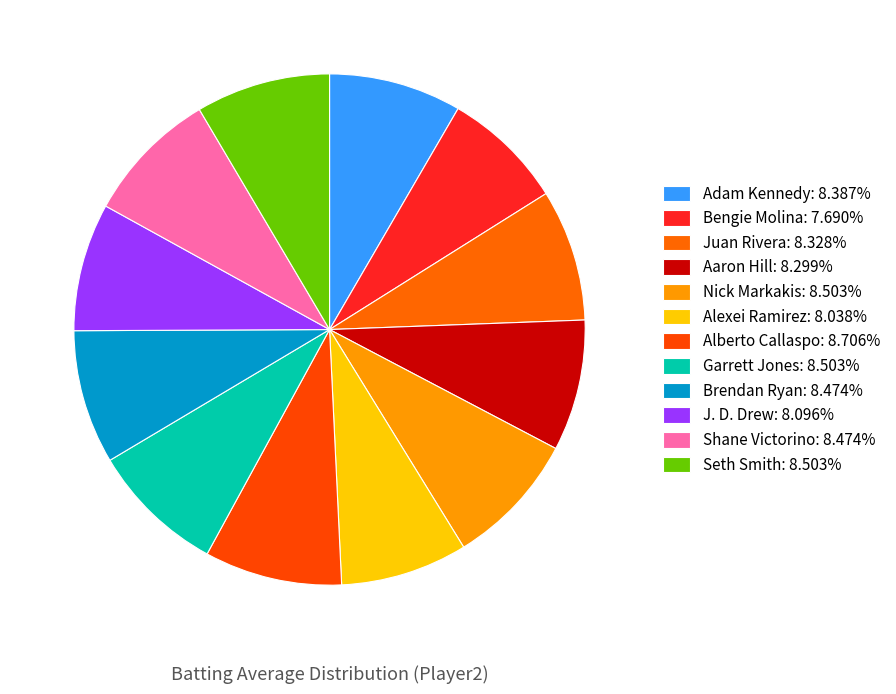

Which category has the smallest portion of the pie?

Bengie Molina